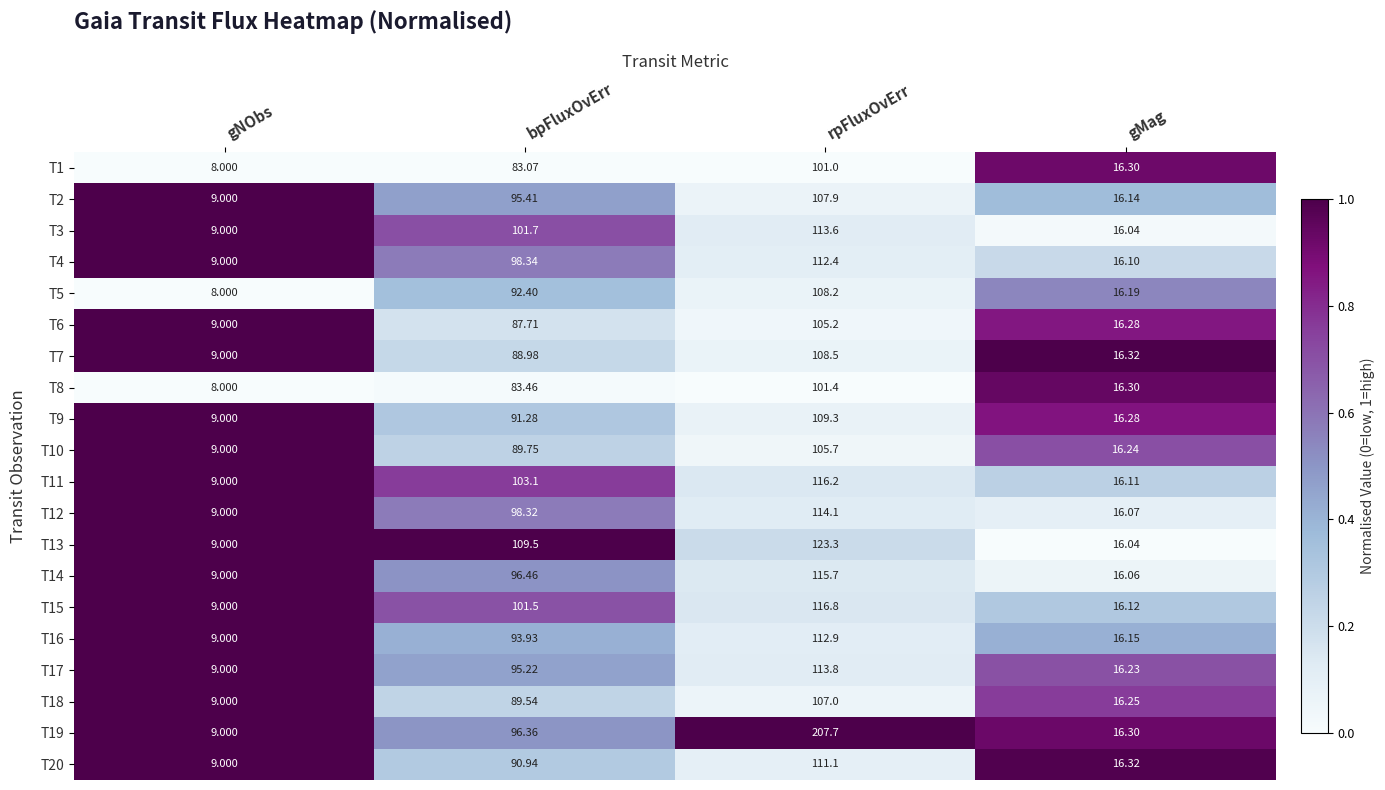

At which label does T10 first exceed 89?

bpFluxOvErr